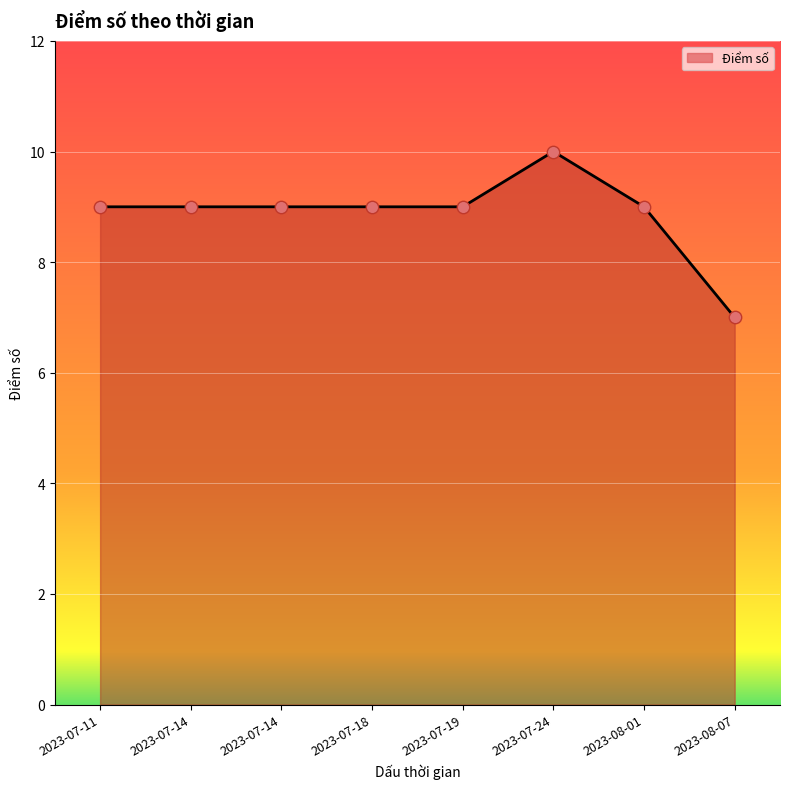

What is the ratio of the value at 2023-07-18 to the value at 2023-07-11?

1.0